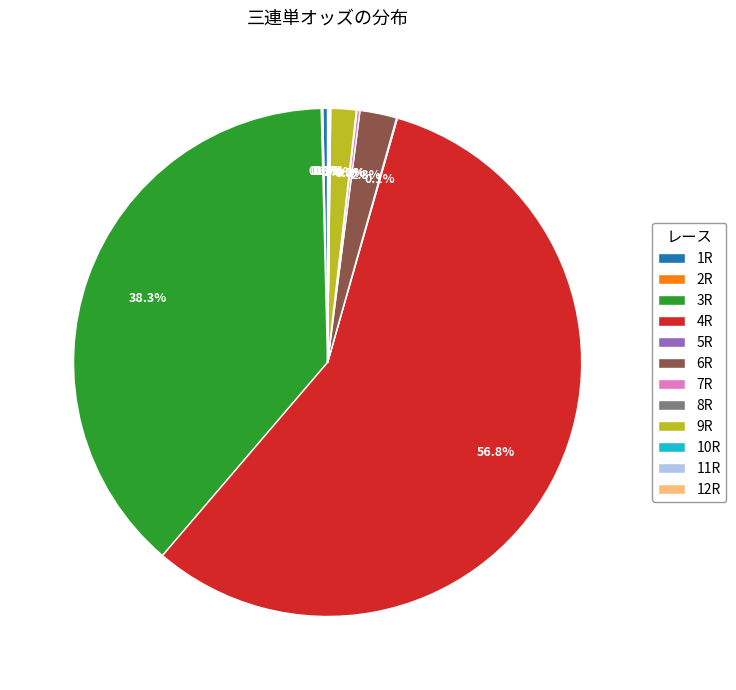

What percentage is NOT represented by 1R?

99.7%